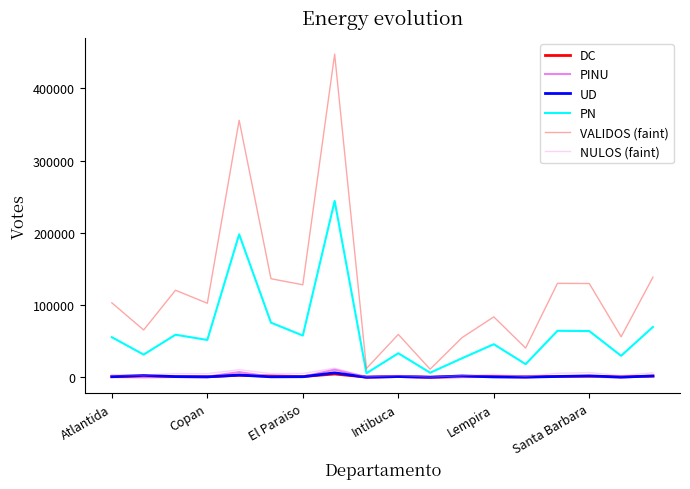

Does the chart display data point markers on the line(s)?

No